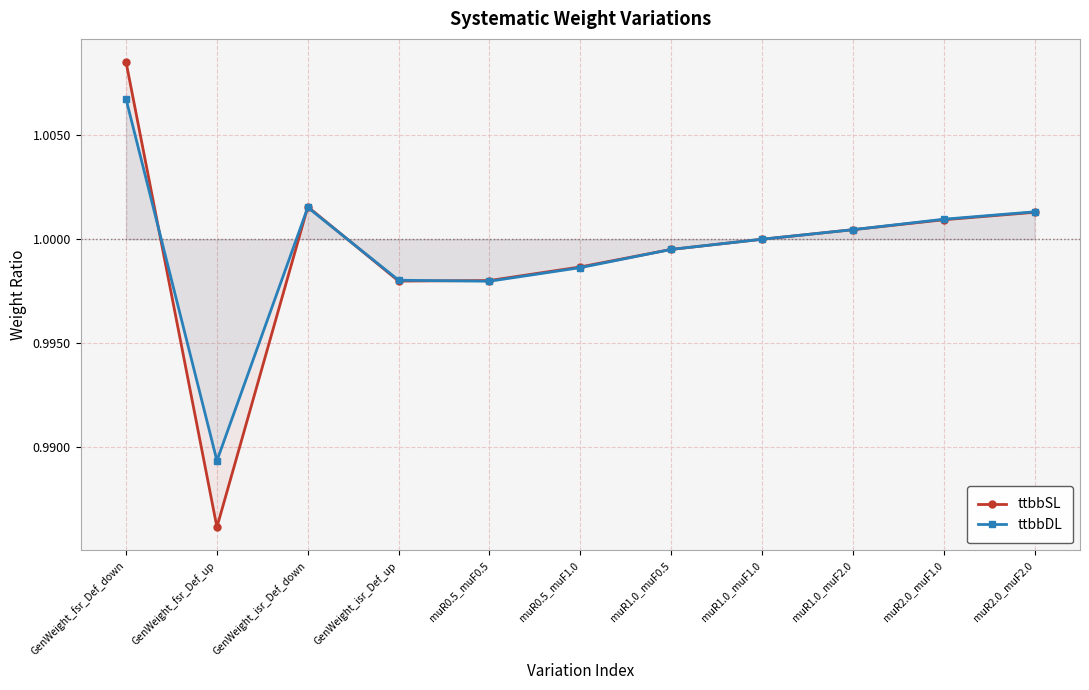

At which category does ttbbSL reach its first local peak?

GenWeight_isr_Def_down